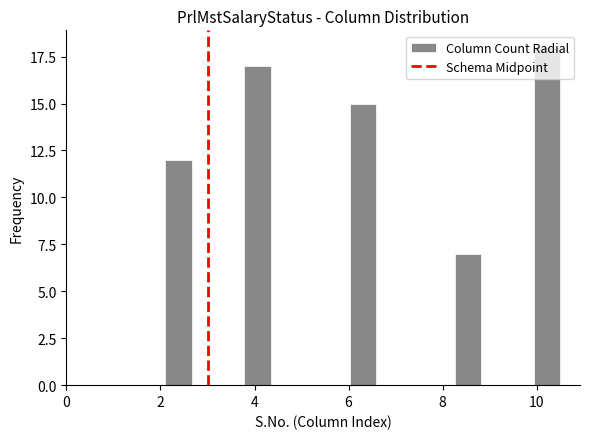

Around what value on the x-axis is the tallest bar? Give the approximate position of its centre, as read against the axis.

10.2